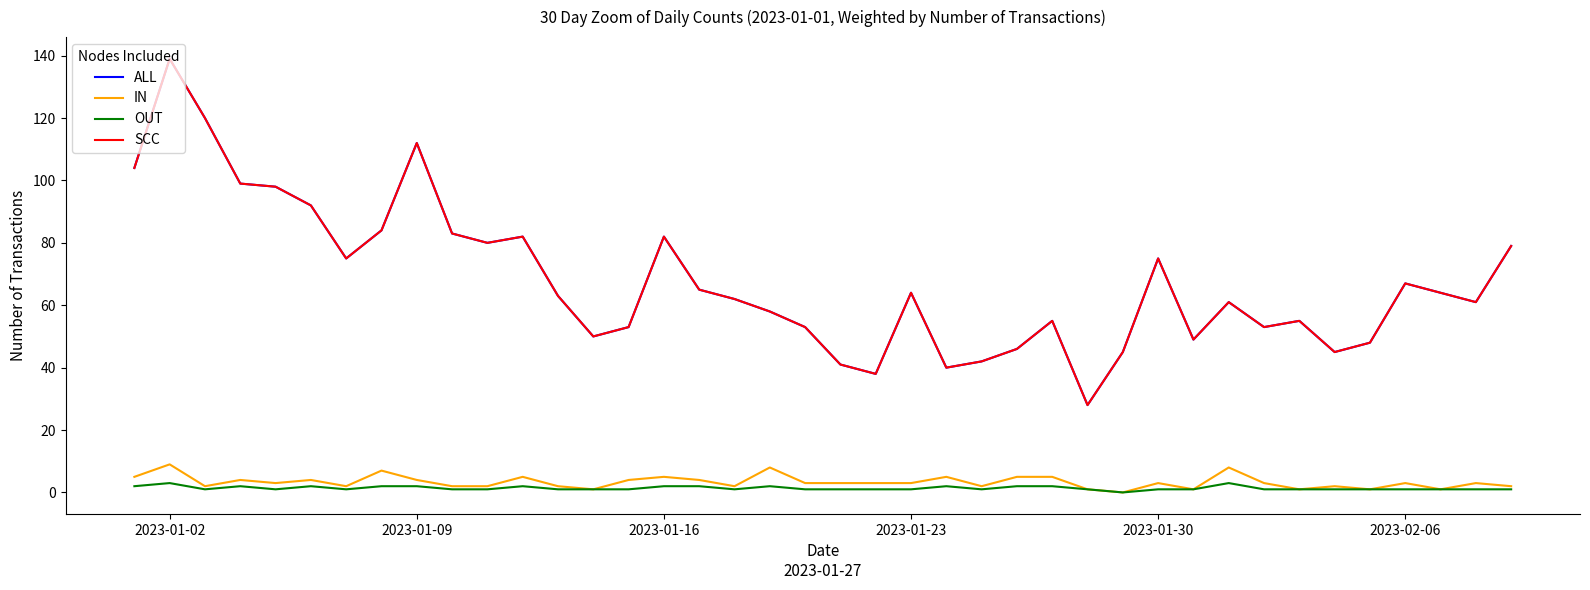

Is this an area chart (filled region under the line)?

No